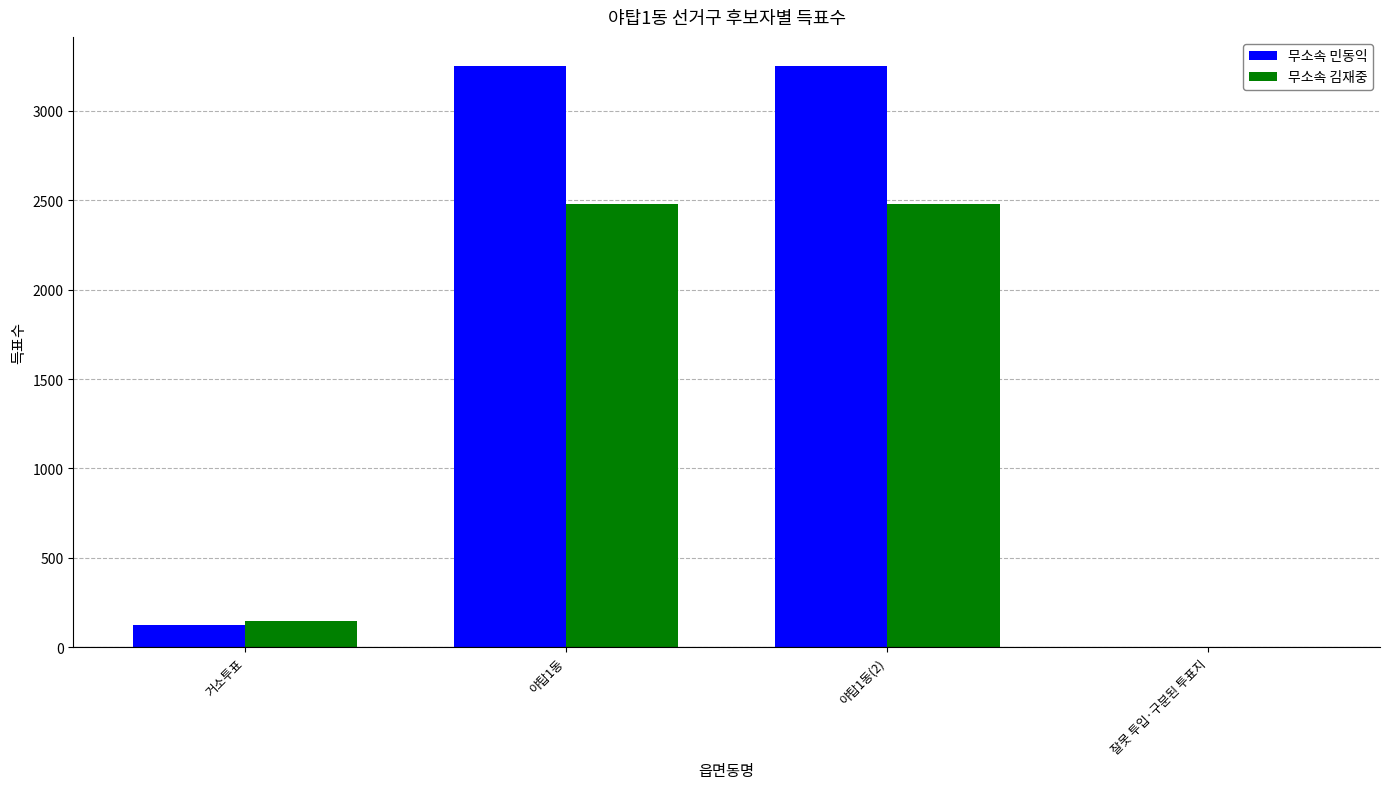

Which series changed the most between 야탑1동 and 잘못 투입·구분된 투표지?

무소속 민동익